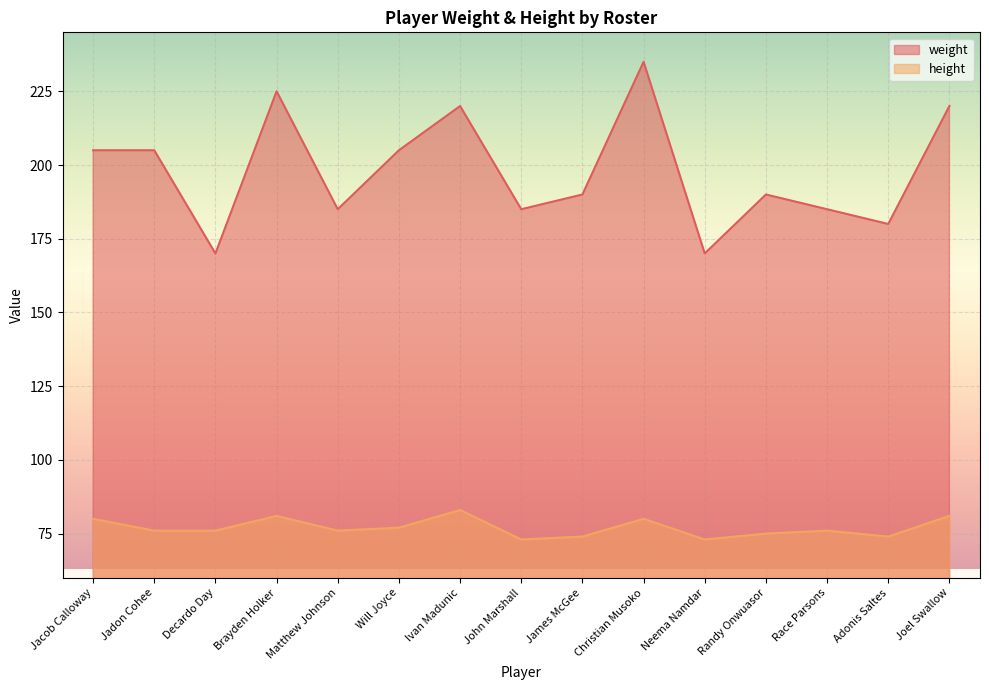

Rank the series by their average value, from highest to lowest.

weight, height